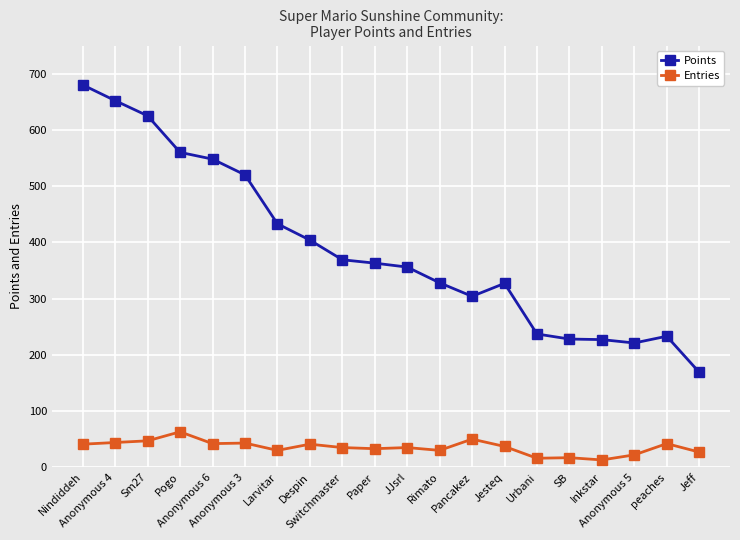

How many lines are shown in the chart?

2